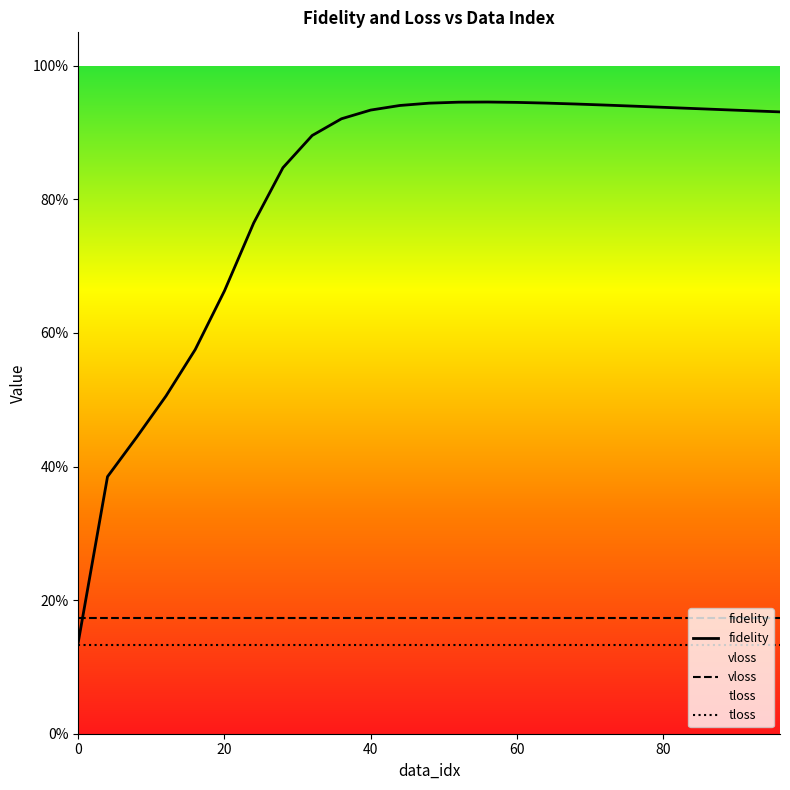

How many interior local peaks does the fidelity series have?

1